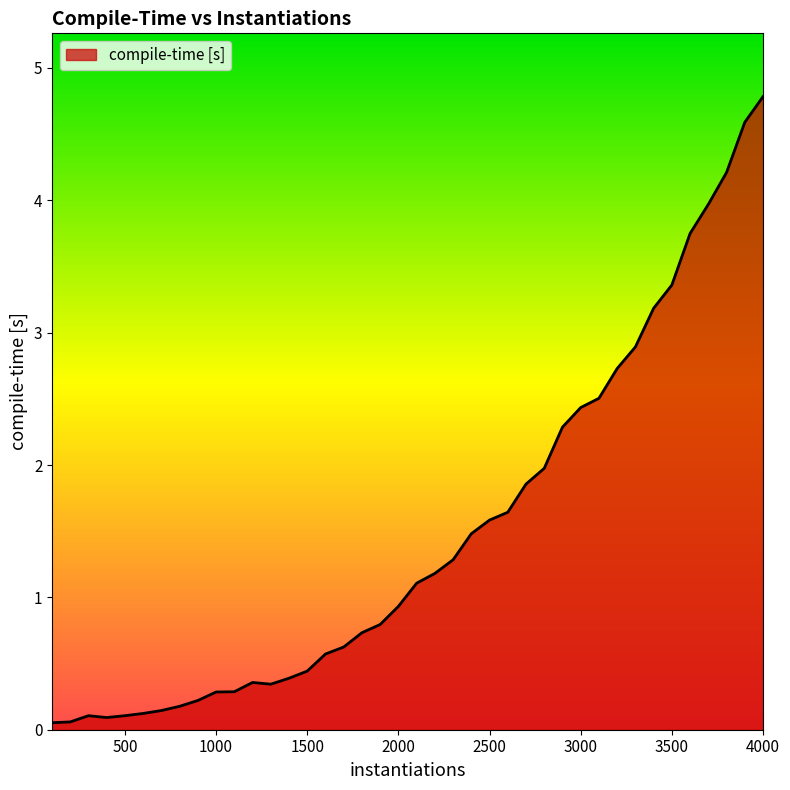

What is the maximum value shown in the chart?

4.8